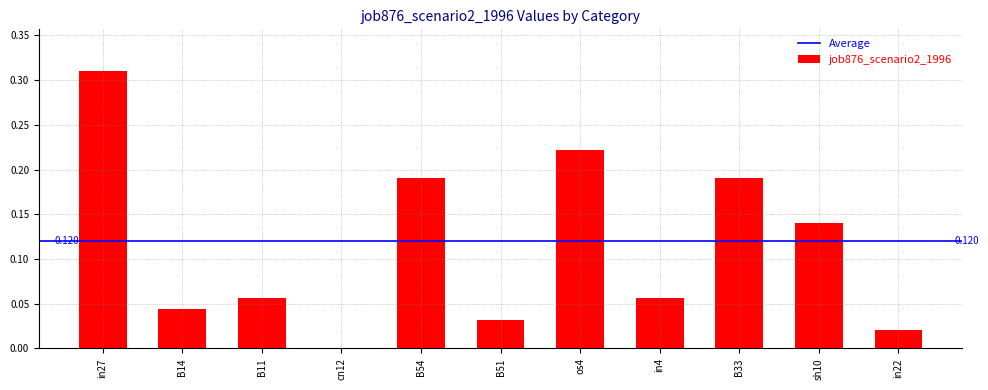

Are the bars horizontal?

No